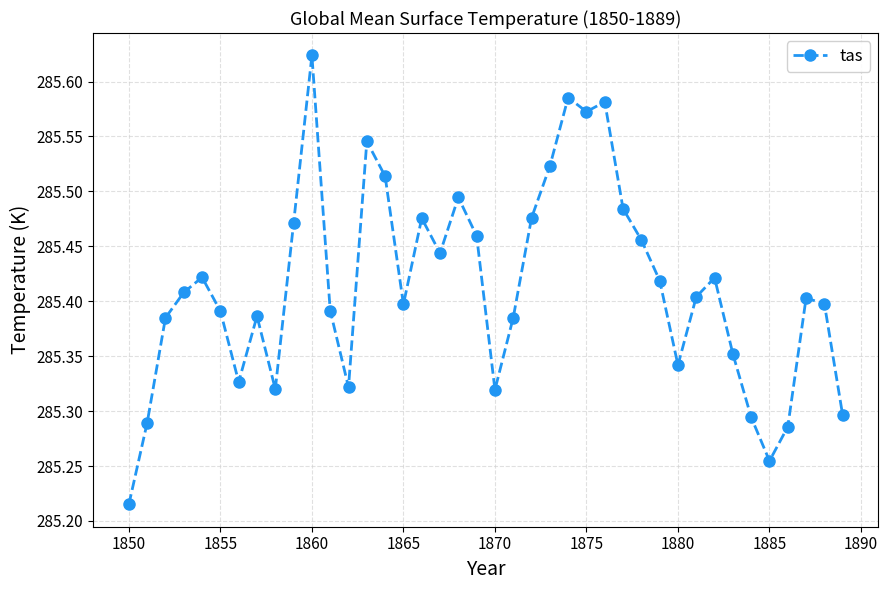

True or false: there are more than 0 points higher than both neighbors.

True